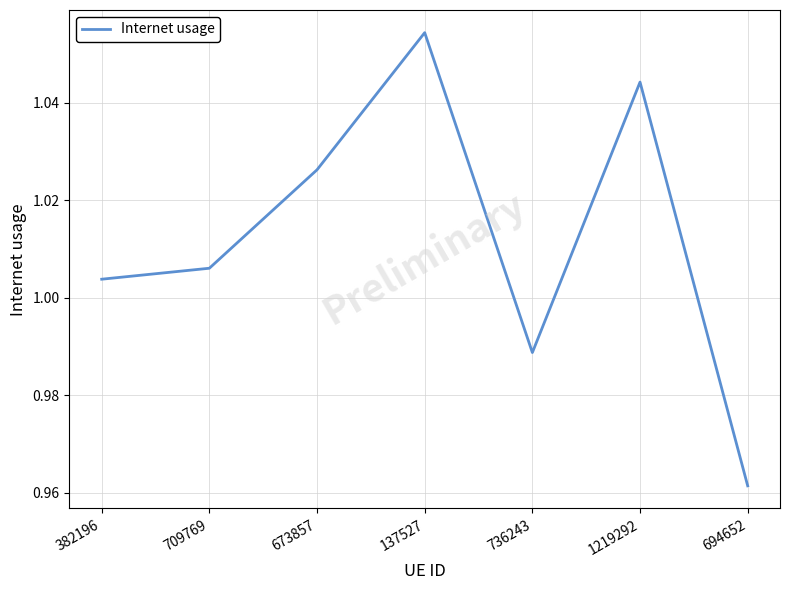

Rank the categories by value from highest to lowest.

137527, 1219292, 673857, 709769, 382196, 736243, 694652